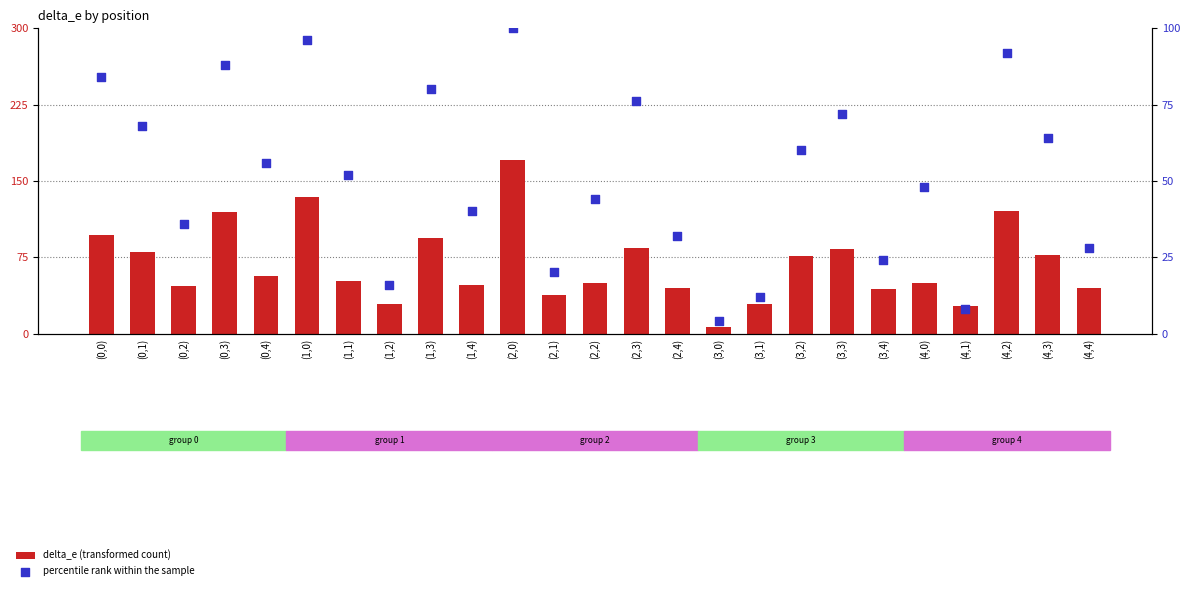

Which series reaches the minimum Y coordinate?

percentile rank within the sample